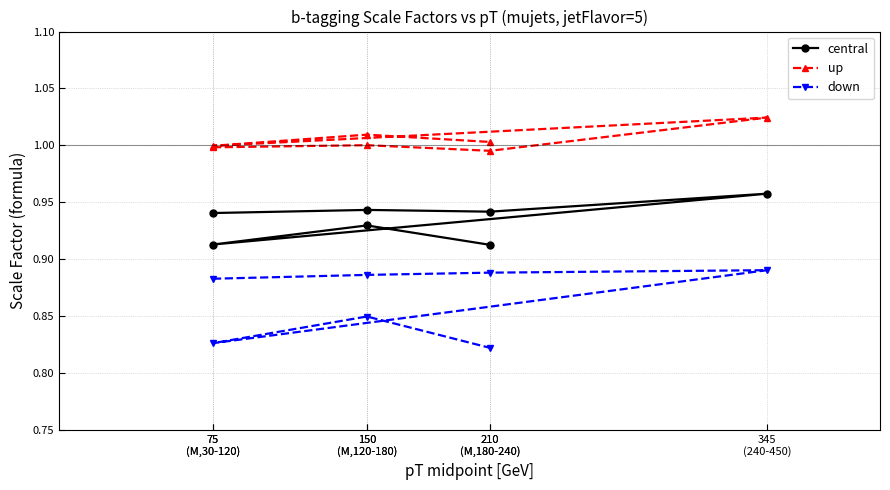

List the series in order of their overall mean, lowest first.

down, central, up